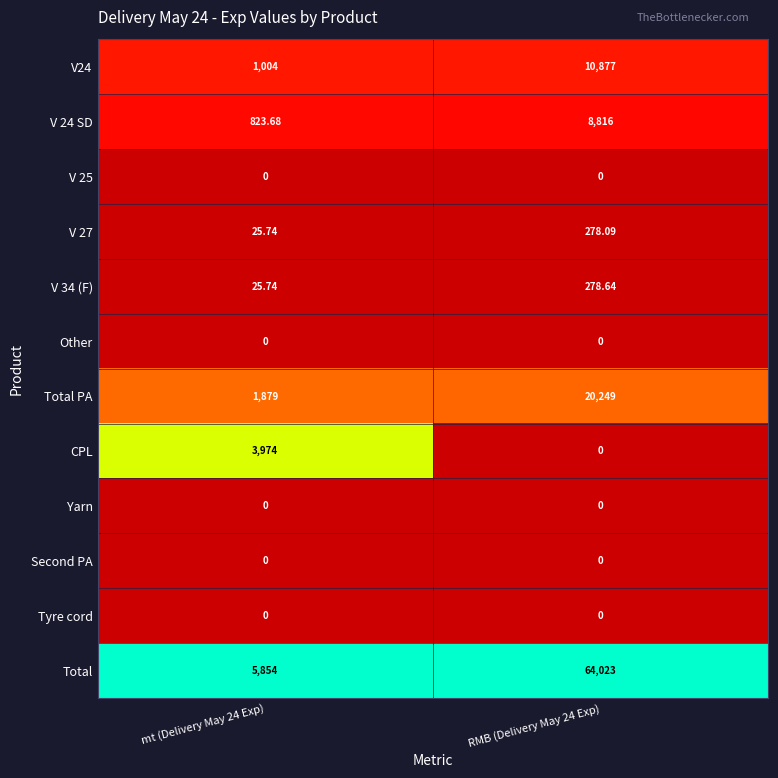

Which series has the widest spread of values?

Total